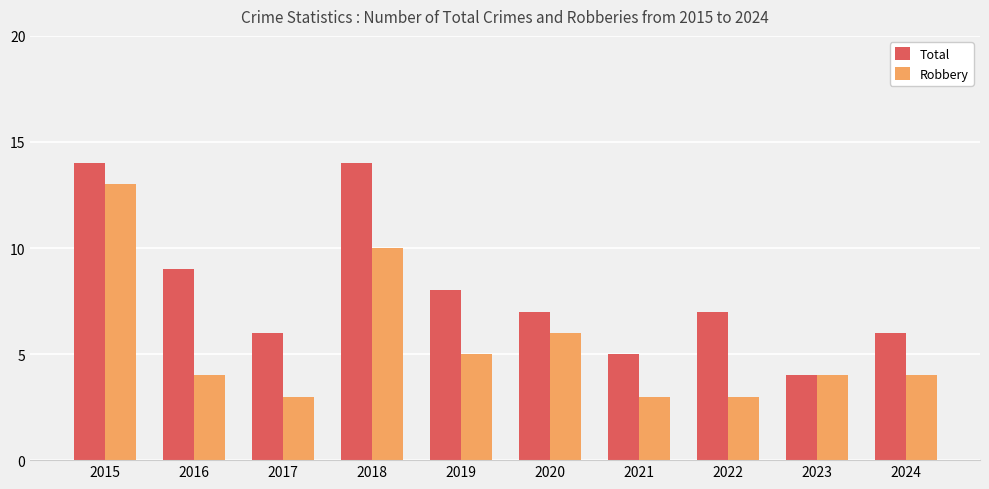

At which label does Robbery first exceed 4?

2015